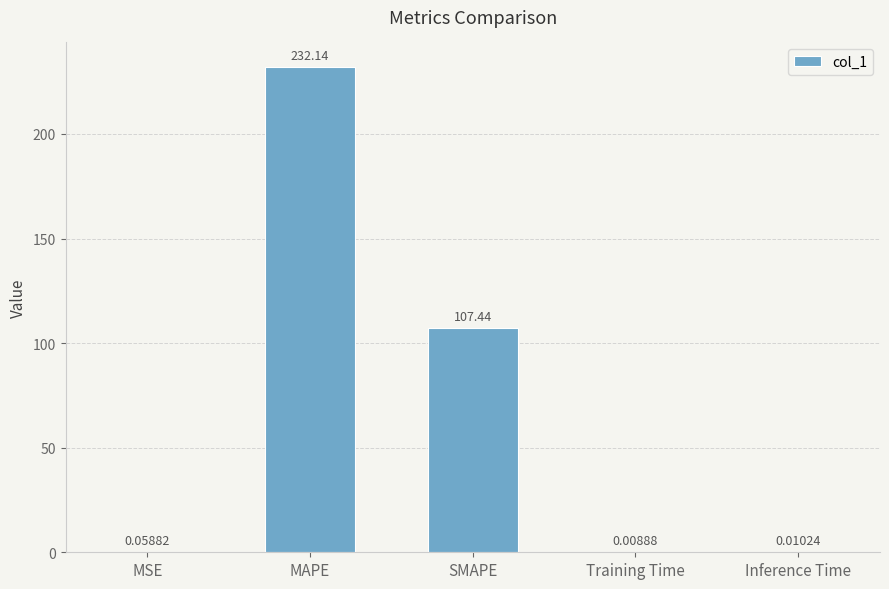

Which category has the highest value across all series?

MAPE